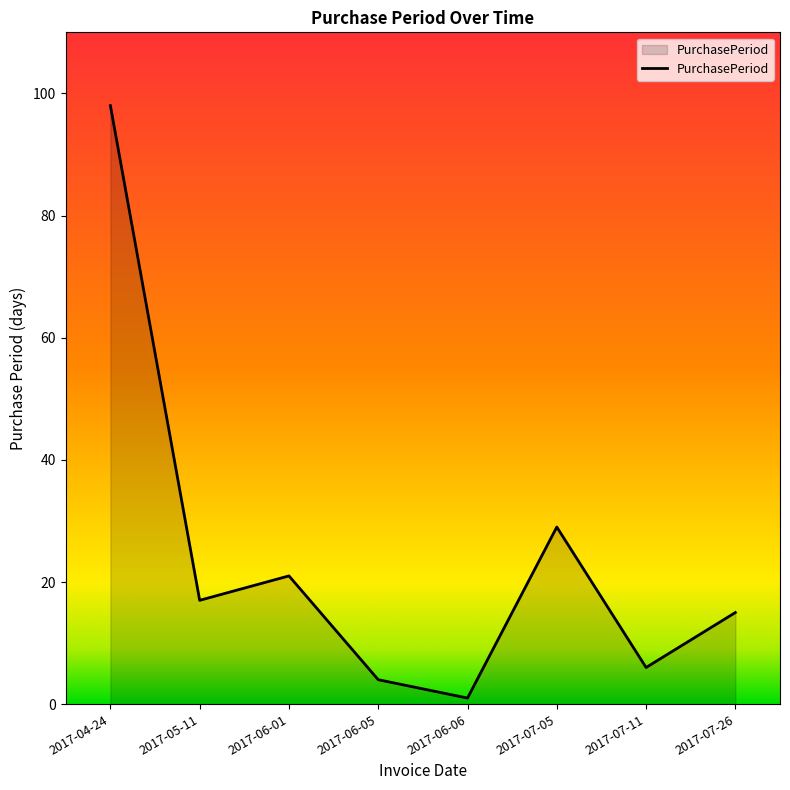

Approximately how many times larger is the value at 2017-07-11 compared to 2017-04-24?

0.1